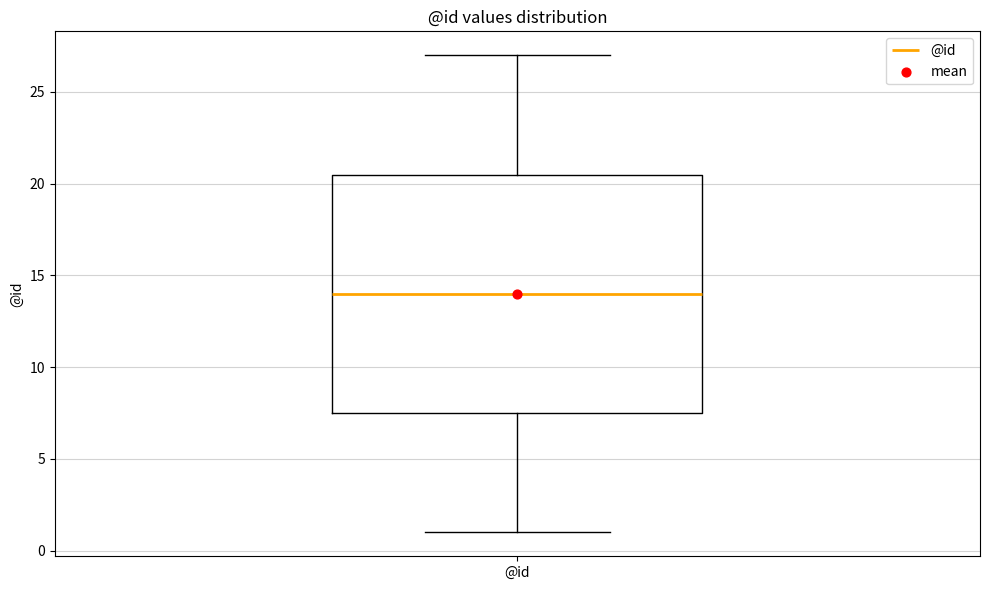

Where does the median line of the box for @id sit on the y-axis? The values are not printed on the chart, so give them approximately, as read against the axis.

14.0